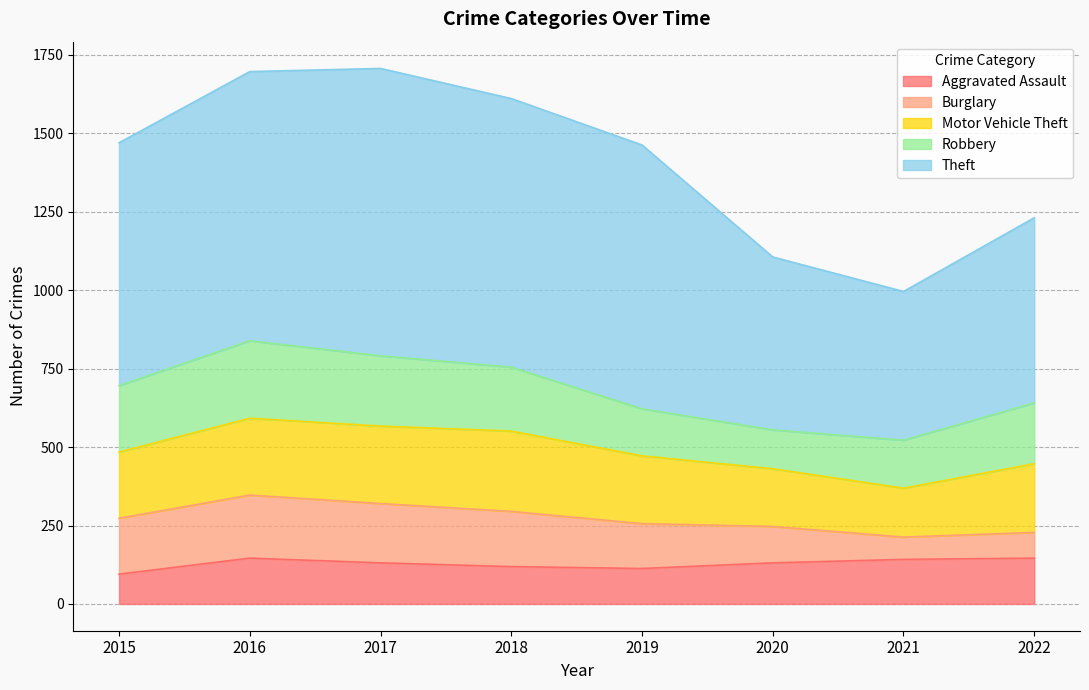

Which series has the largest total across all categories?

Theft